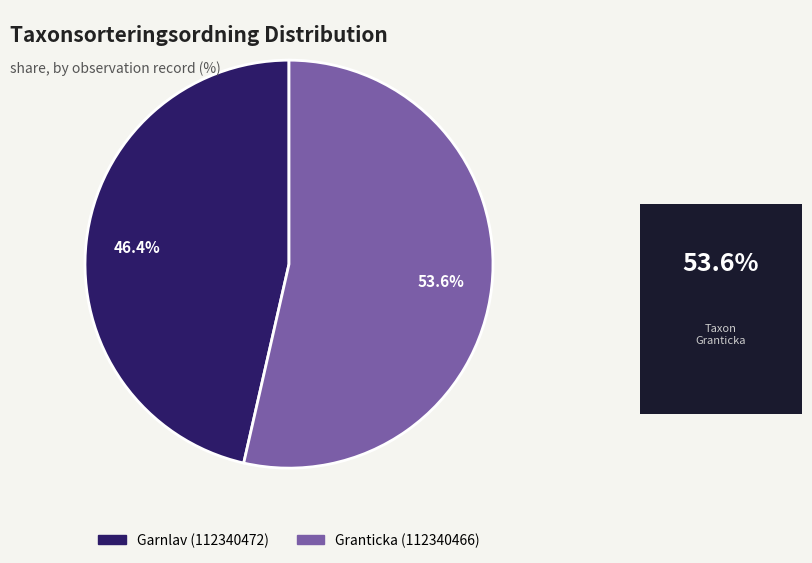

Does Granticka (112340466) represent more than half of the total?

Yes